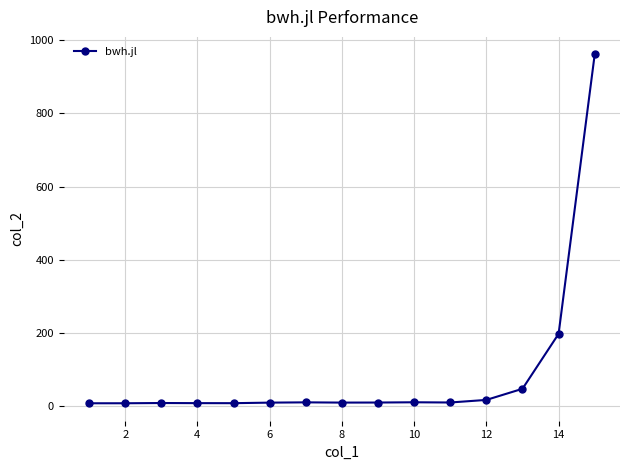

What is the maximum value shown in the chart?

961.7